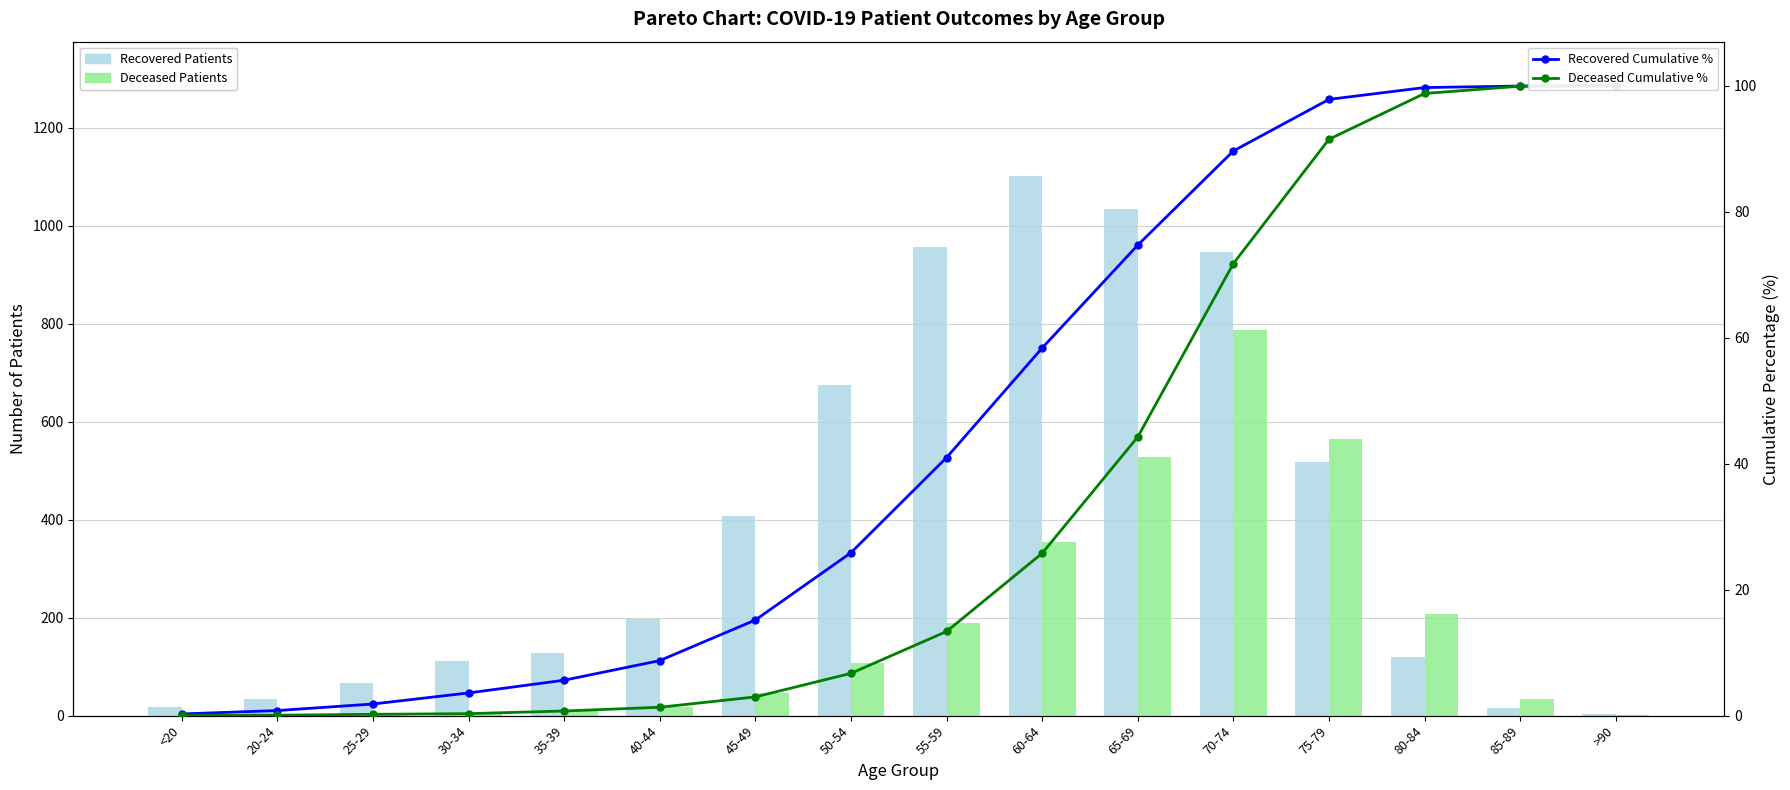

True or false: deceased_patients has a value of 2.0 at <20.

True